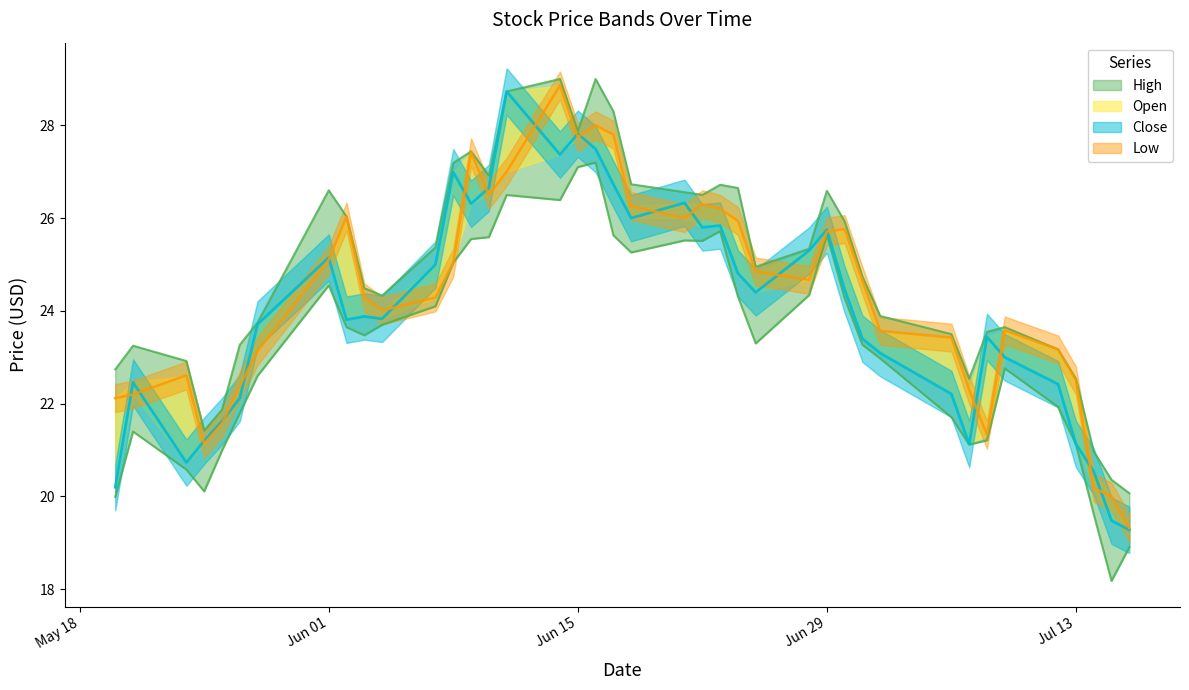

The Low series shows 24.2 at 38. True or false?

False